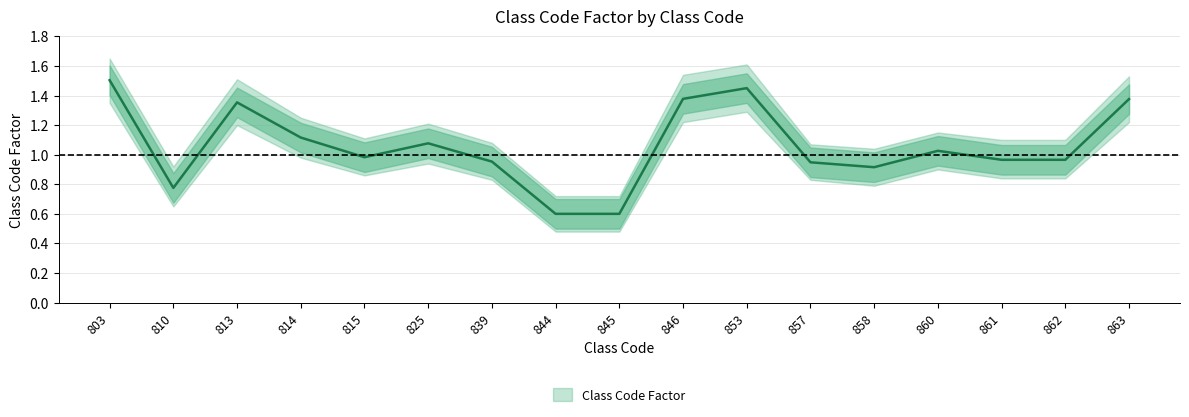

How many interior local valleys (lower than both neighbors) does the data have?

3